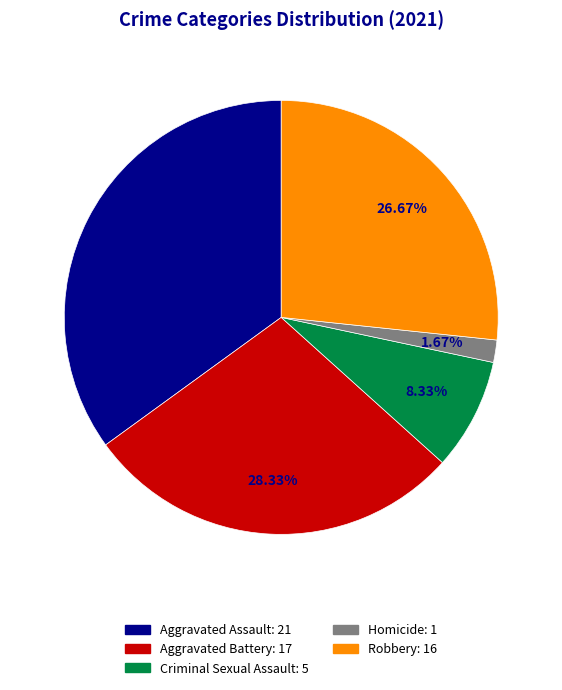

To the nearest percent, what is the combined percentage of Homicide and Aggravated Assault?

37%